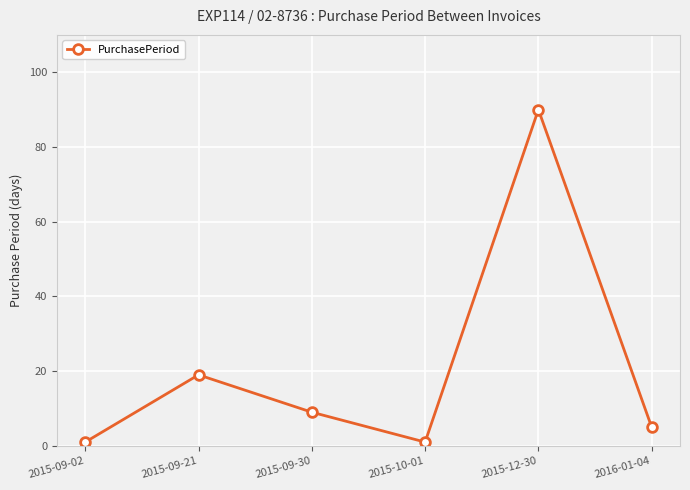

True or false: the data has more than 2 interior local peaks.

False